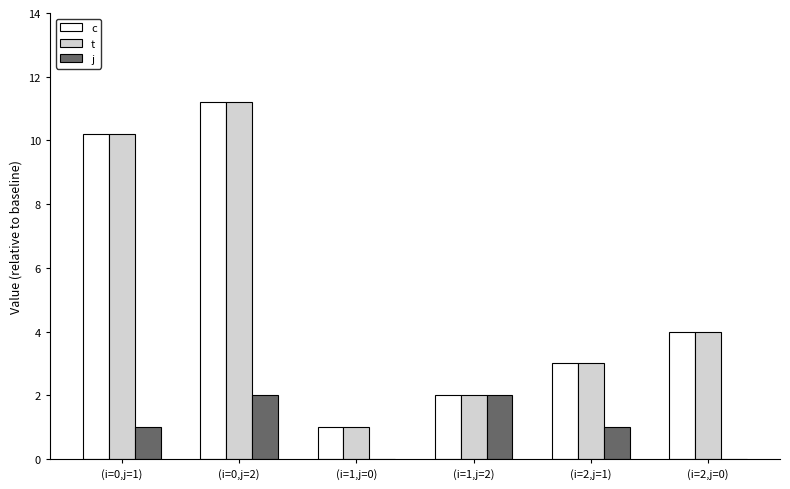

Is the value of c at (i=1,j=0) greater than the value of j at (i=1,j=0)?

Yes